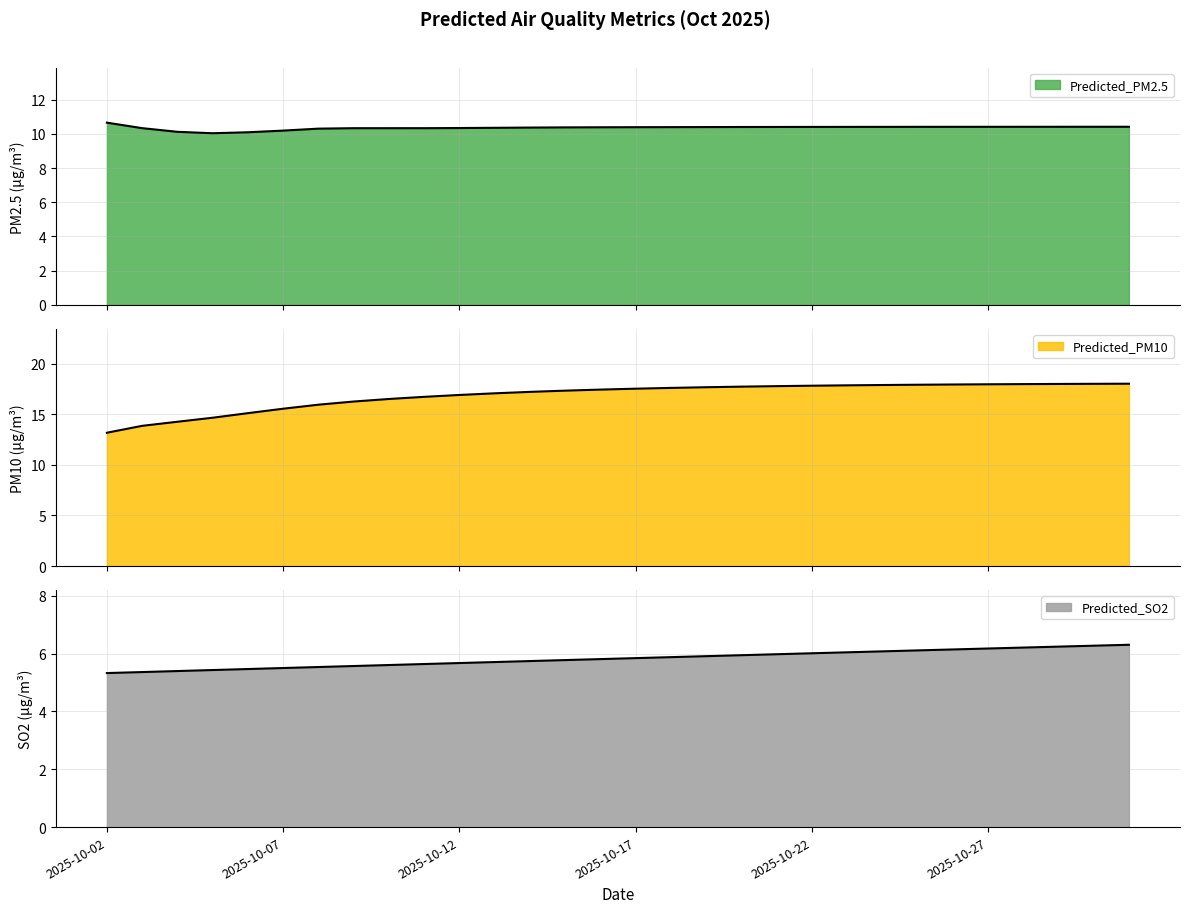

List the series in order of their overall mean, highest first.

Predicted_PM10, Predicted_PM2.5, Predicted_SO2